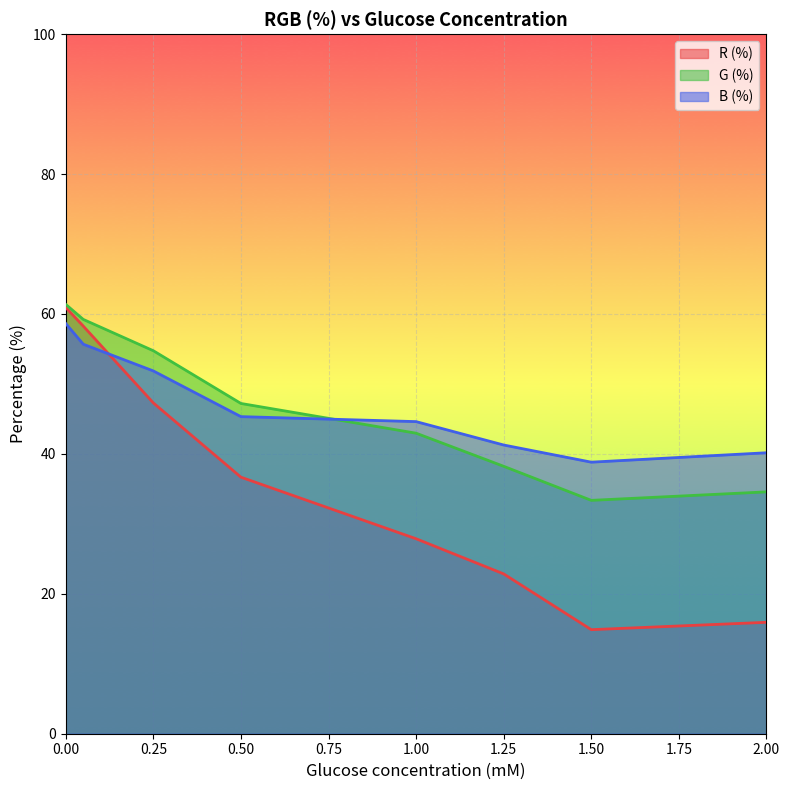

Does the chart display data point markers on the line(s)?

No